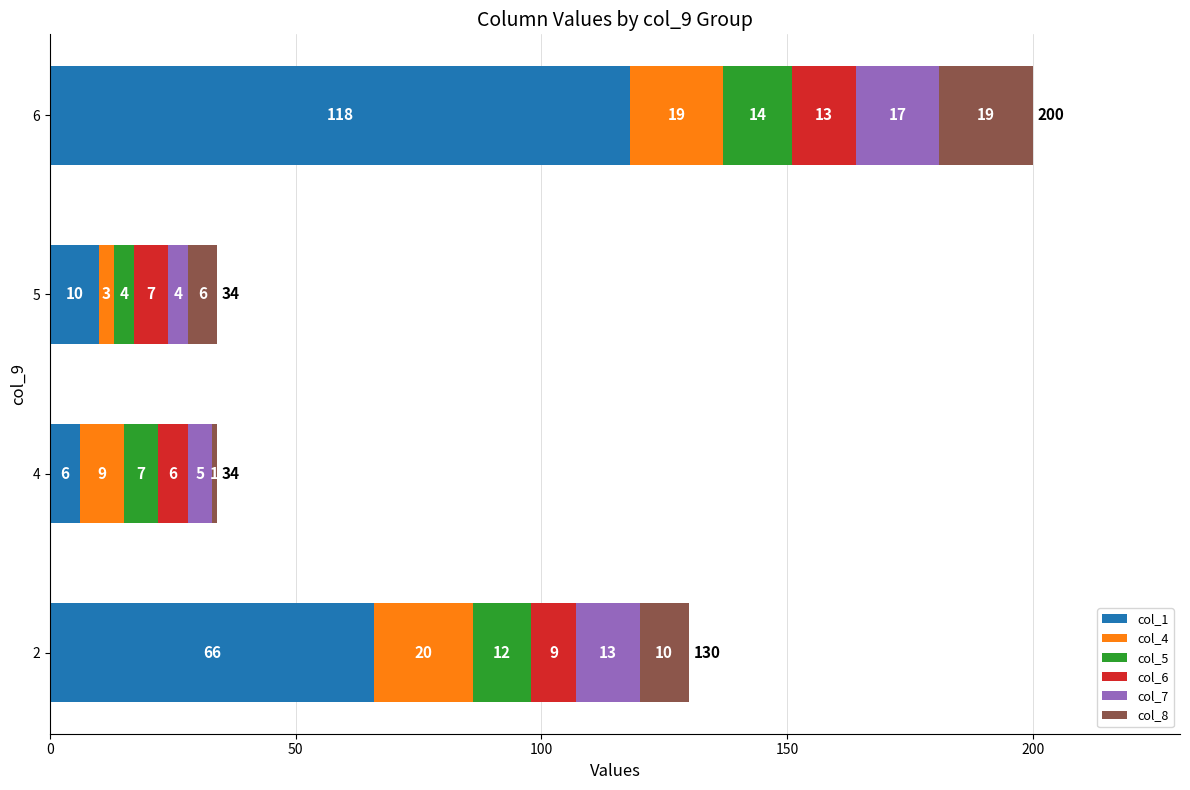

What are all the series names shown in the legend?

col_1, col_4, col_5, col_6, col_7, col_8